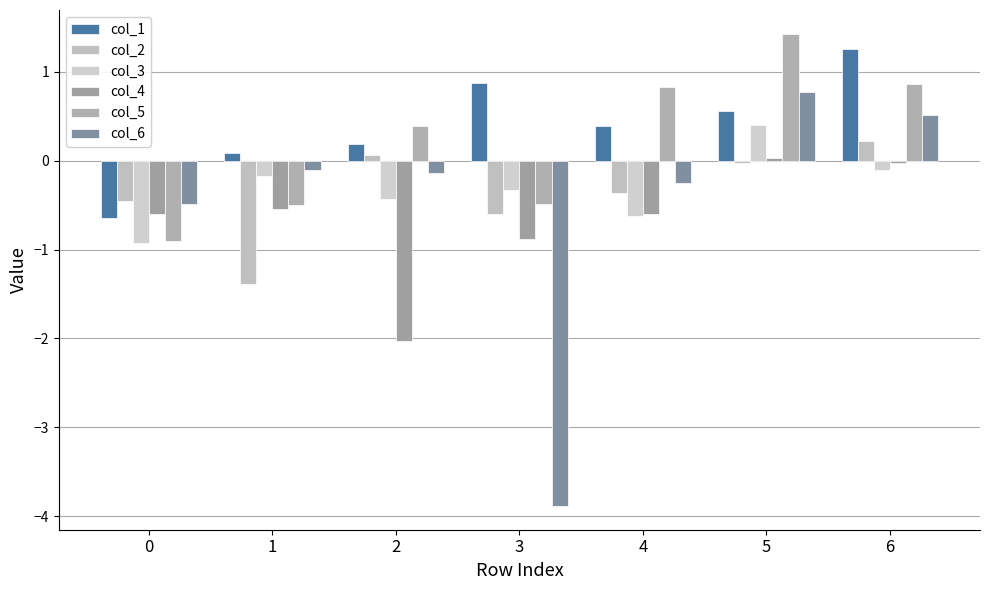

Where is col_4 nearest to the value 0?

6